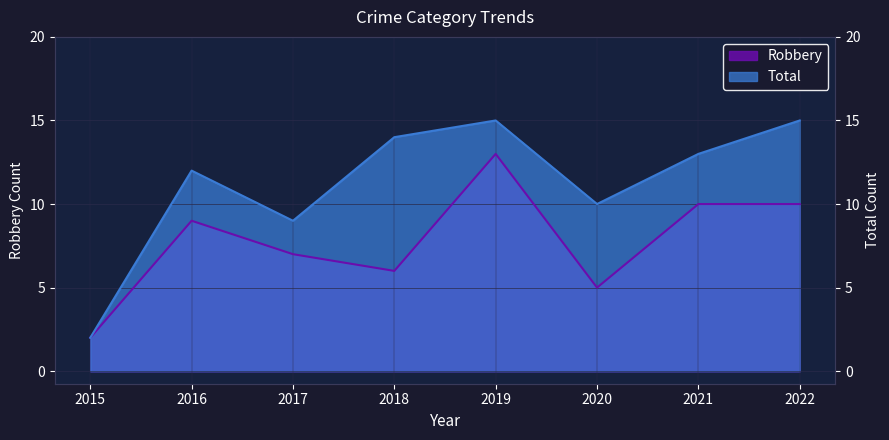

At how many categories does at least one series exceed 6?

7